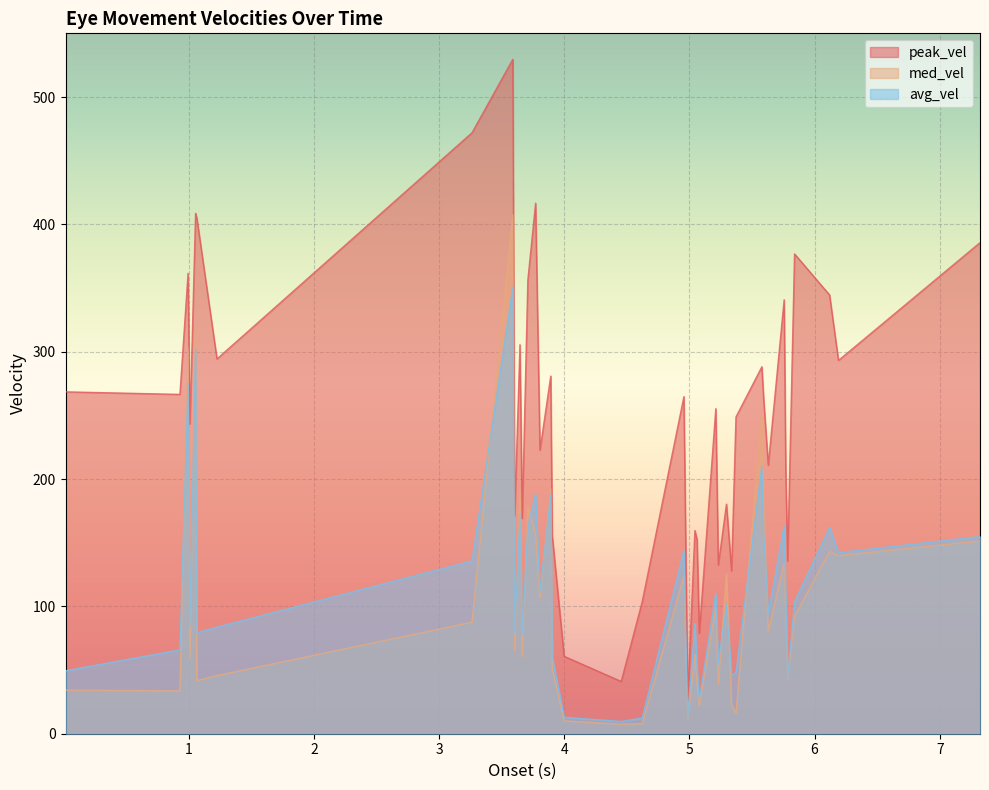

How many lines are shown in the chart?

3